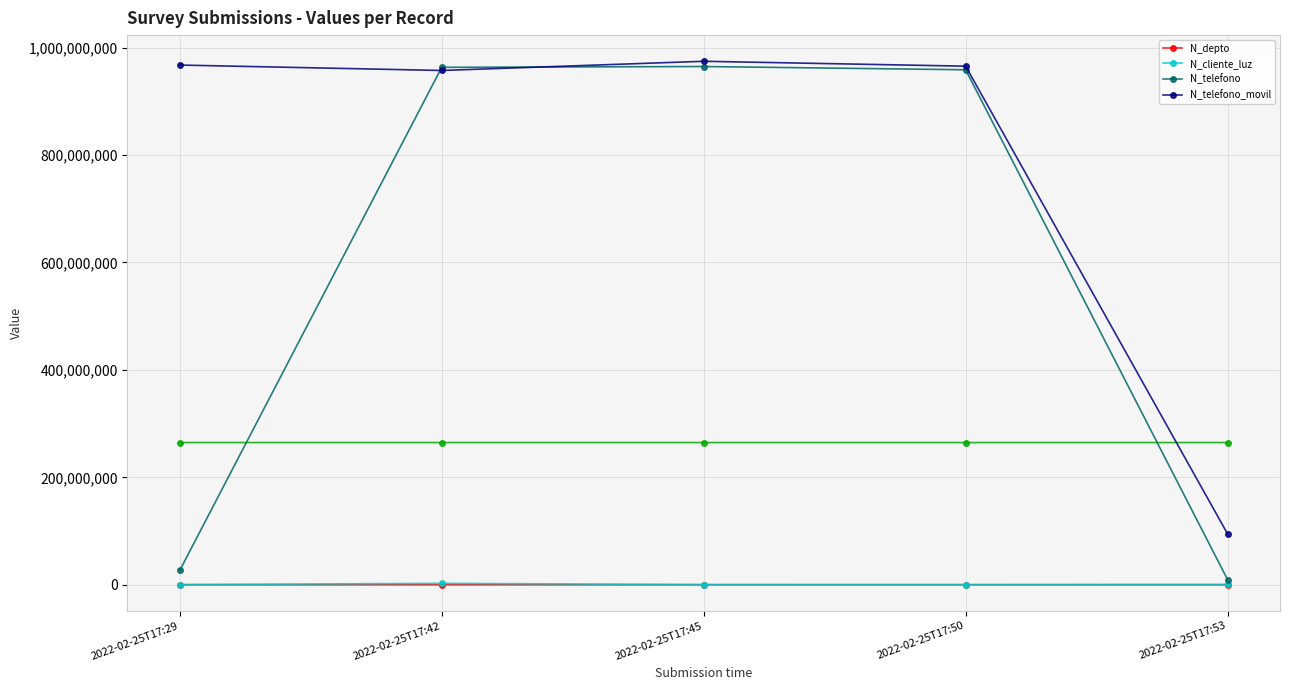

Between 2022-02-25T17:50 and 2022-02-25T17:53, which series saw the biggest shift?

N_telefono